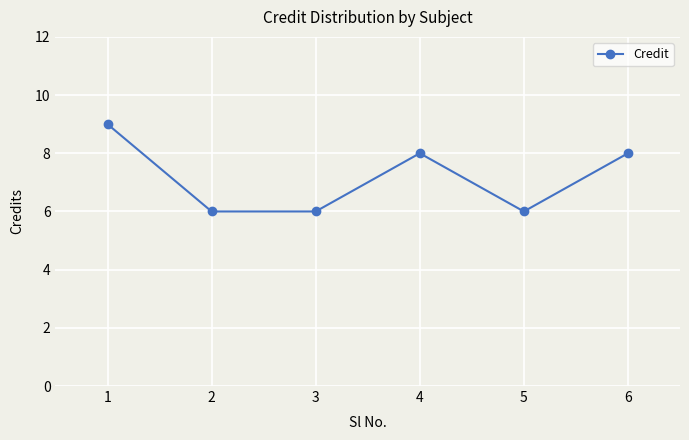

Where does the data first go above 8?

1